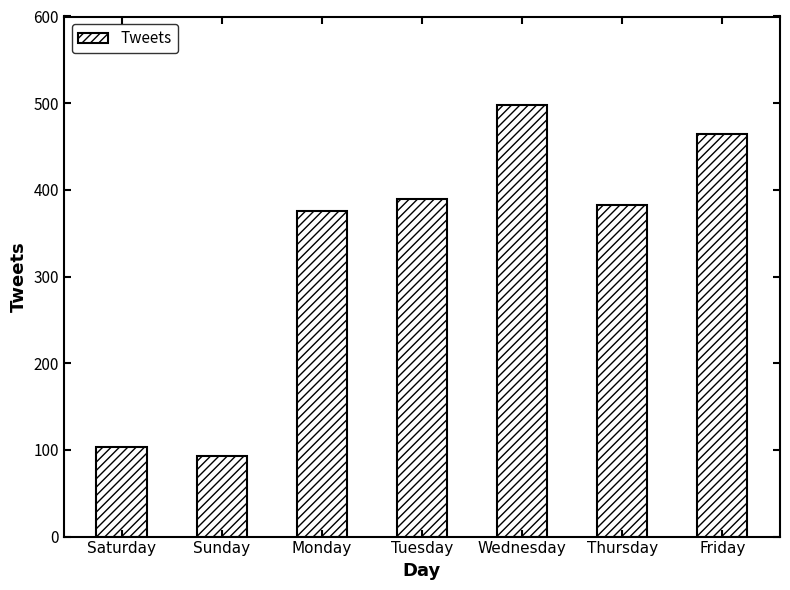

Is it true that the value at Thursday is 383?

True